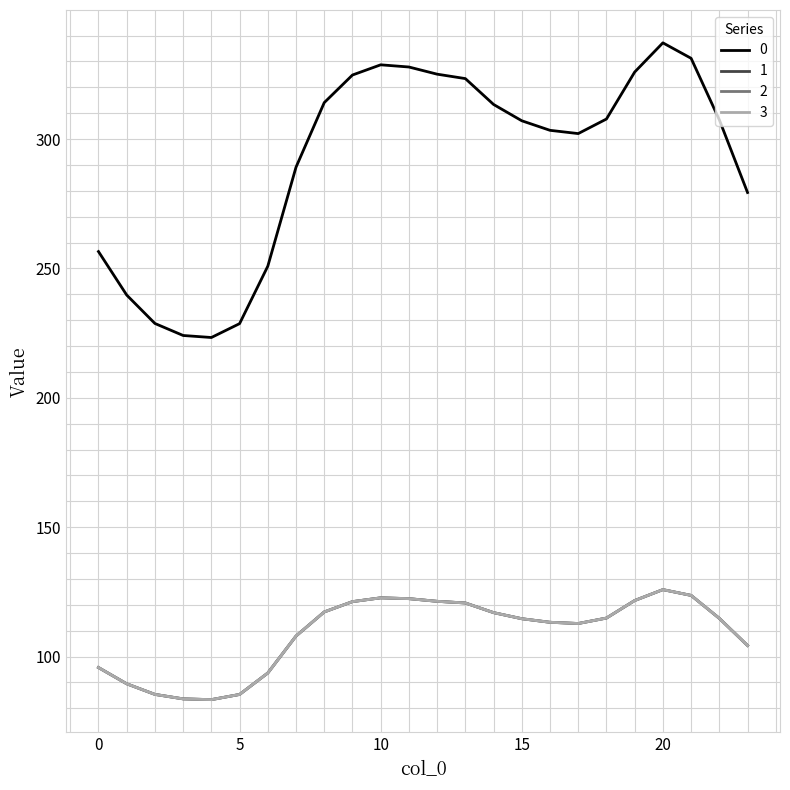

Does the chart have visible grid lines?

Yes